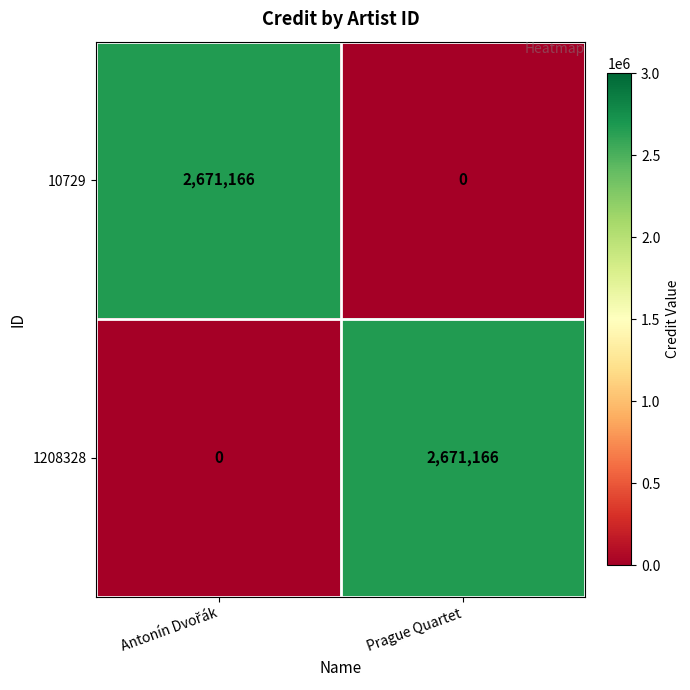

What is the difference between the maximum and minimum values in the 1208328 series?

2671166